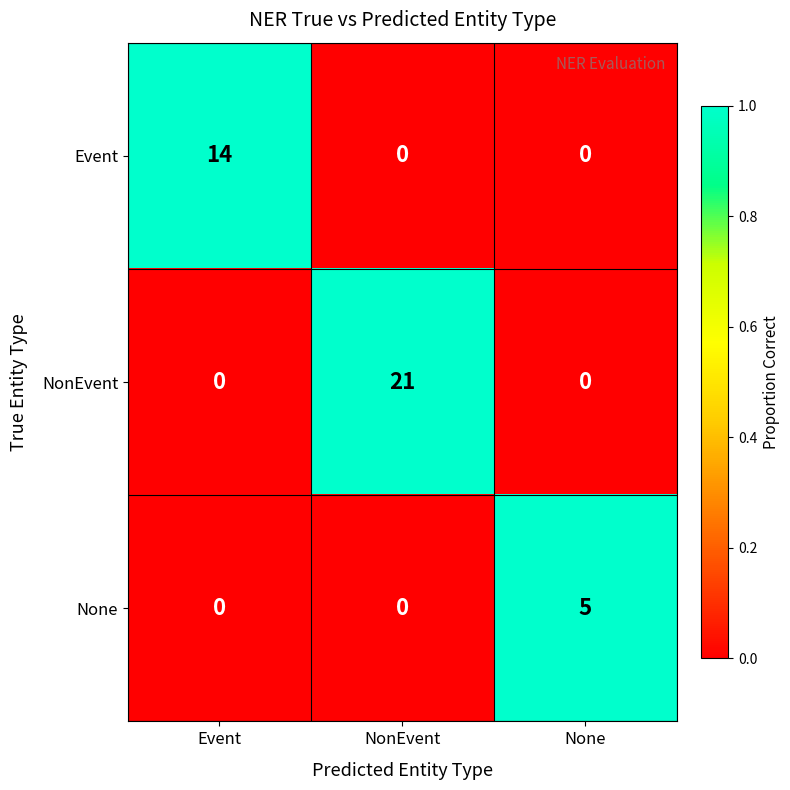

What is the total value across all series at NonEvent?

21